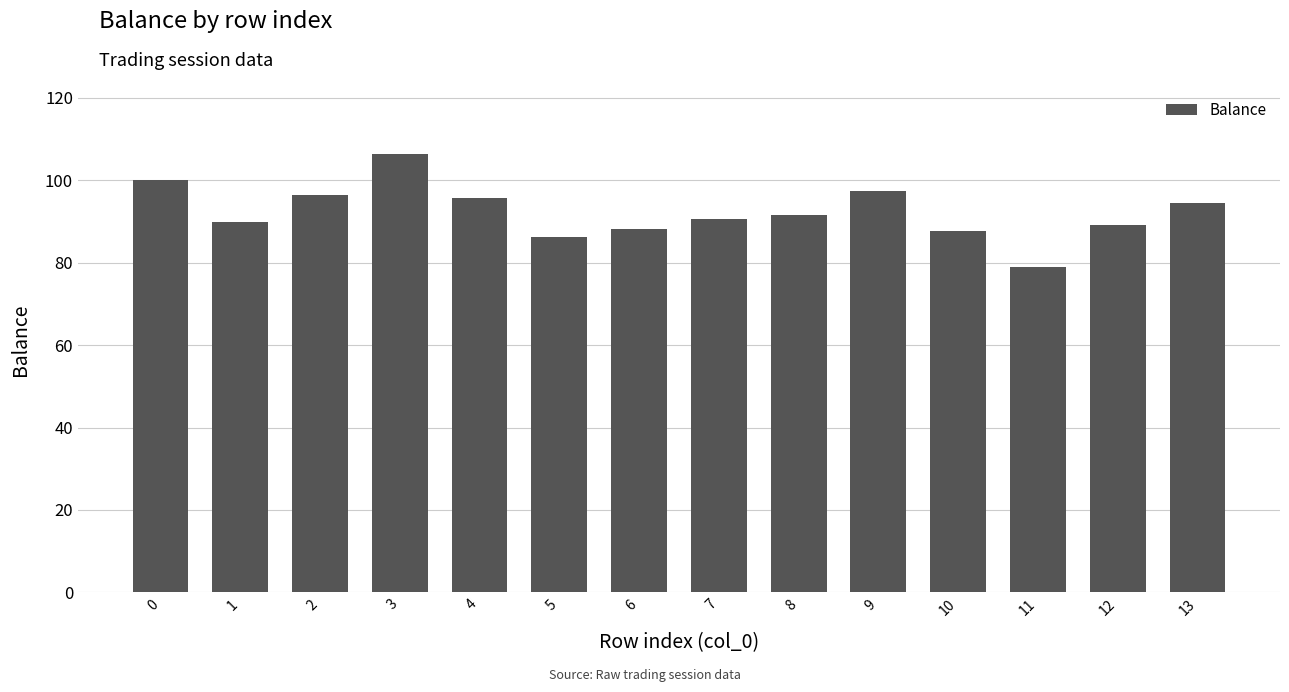

Which has a higher value, 1 or 8?

8